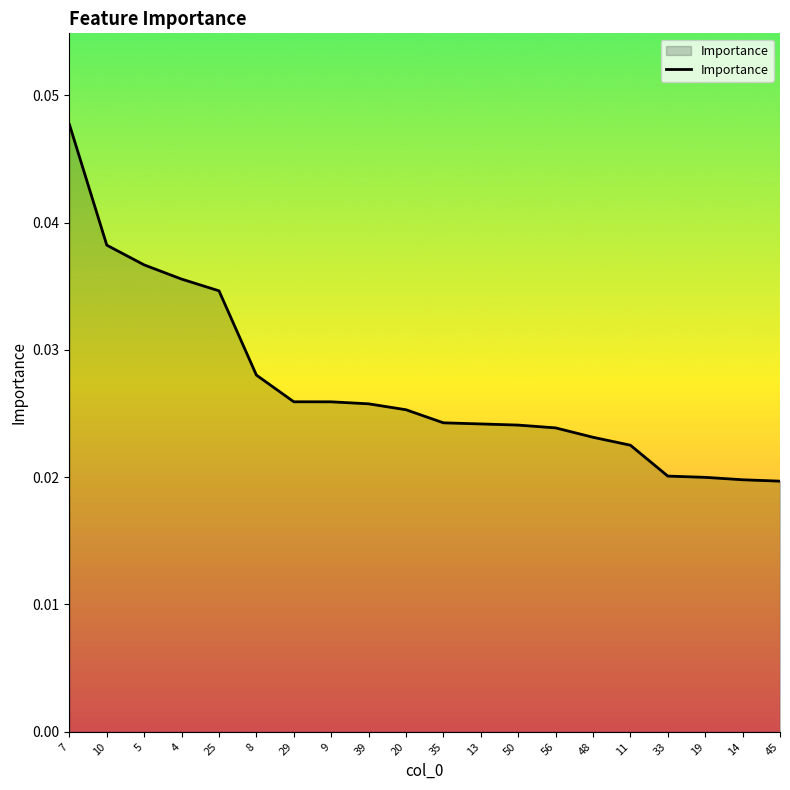

Which label corresponds to the largest value in the chart?

7